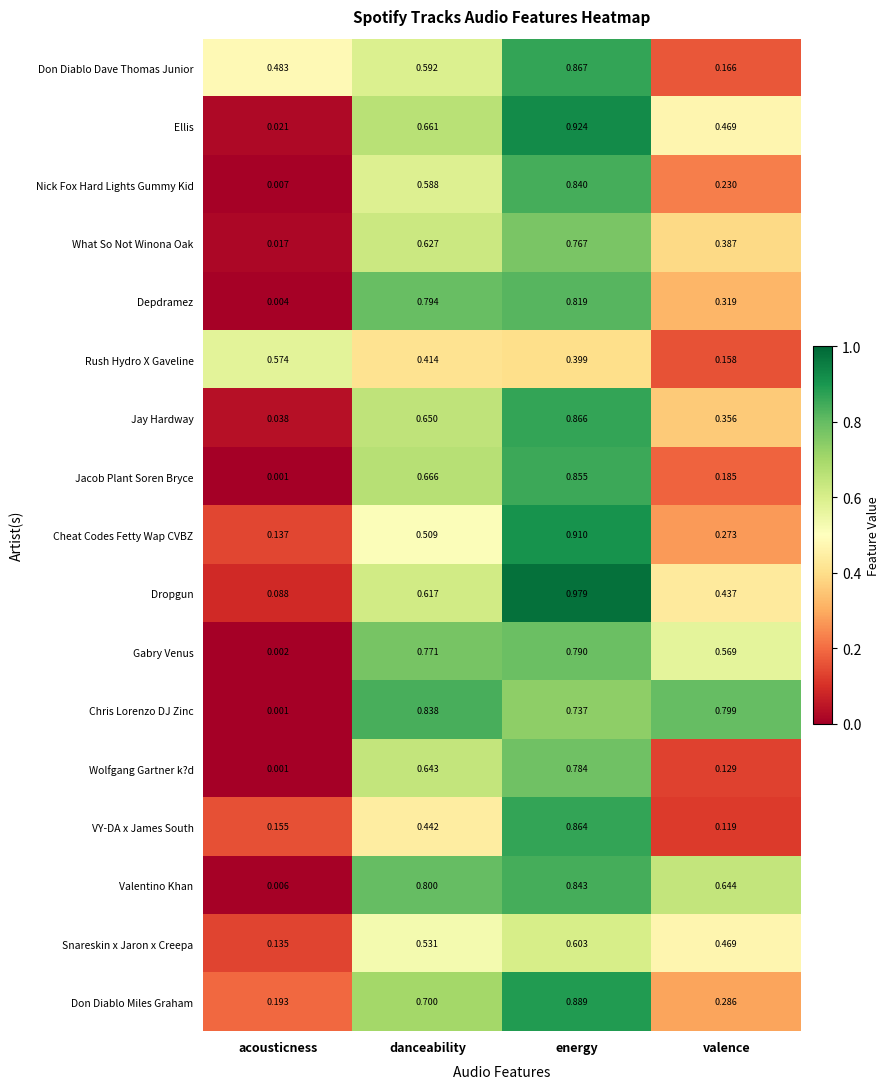

List the series in order of their peak value, lowest first.

Rush Hydro X Gaveline, Snareskin x Jaron x Creepa, What So Not Winona Oak, Wolfgang Gartner k?d, Gabry Venus, Depdramez, Chris Lorenzo DJ Zinc, Nick Fox Hard Lights Gummy Kid, Valentino Khan, Jacob Plant Soren Bryce, VY-DA x James South, Jay Hardway, Don Diablo Dave Thomas Junior, Don Diablo Miles Graham, Cheat Codes Fetty Wap CVBZ, Ellis, Dropgun